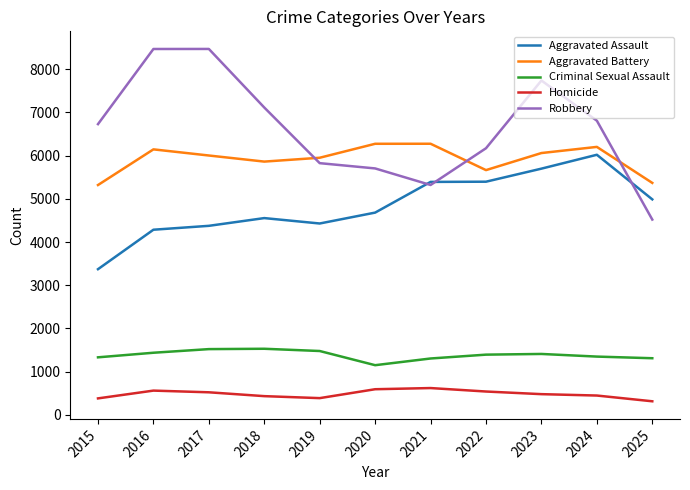

What is the lowest value of the Aggravated Battery series?

5319